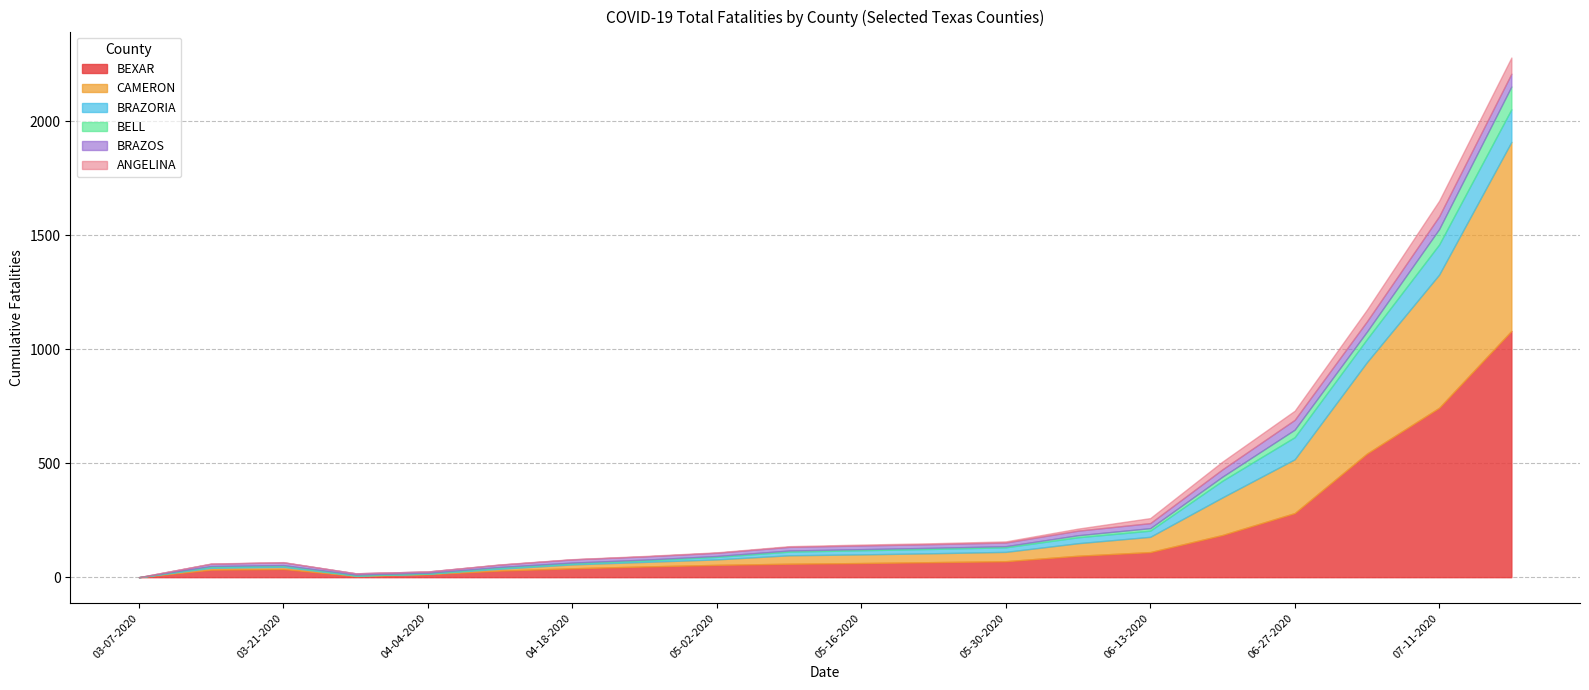

What are all the series names shown in the legend?

BEXAR, CAMERON, BRAZORIA, BELL, BRAZOS, ANGELINA